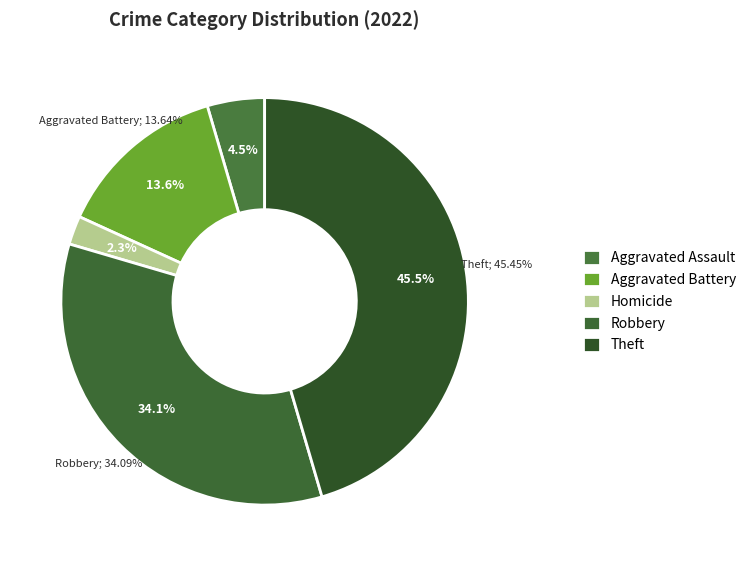

Does Aggravated Assault represent more than half of the total?

No